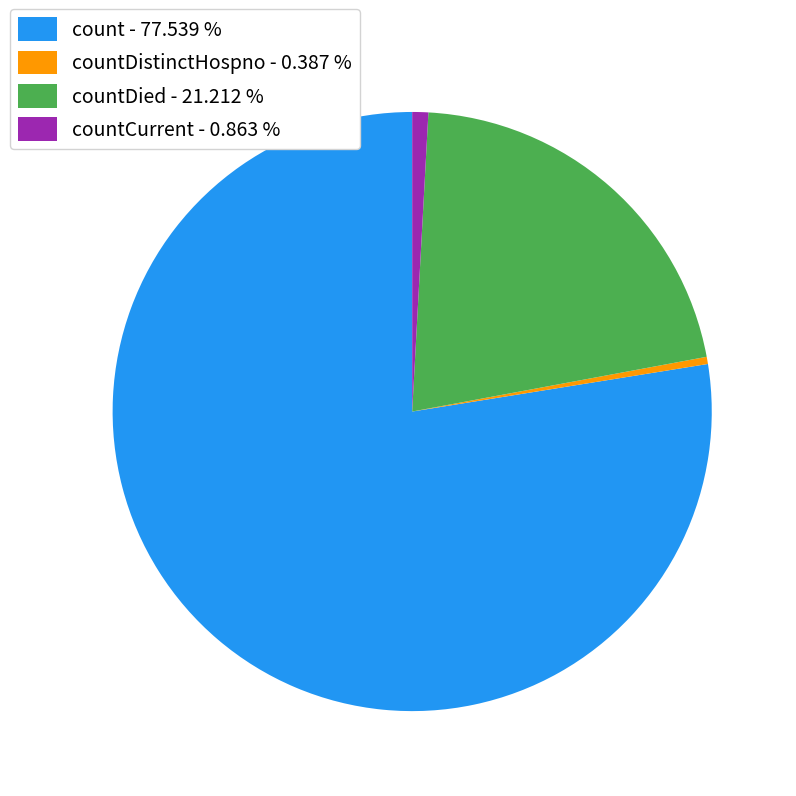

Which has a higher value, countDied - 21.212 % or countDistinctHospno - 0.387 %?

countDied - 21.212 %